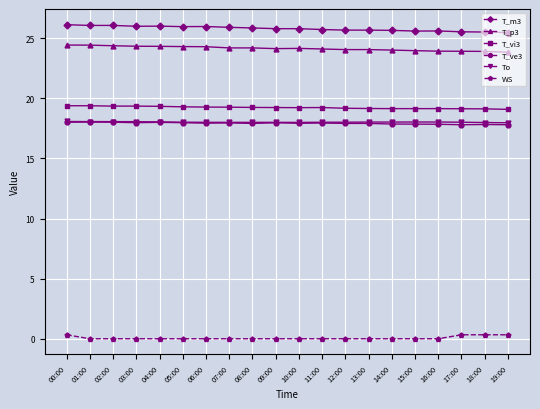

What is the total value across all series at 03:00?

105.7